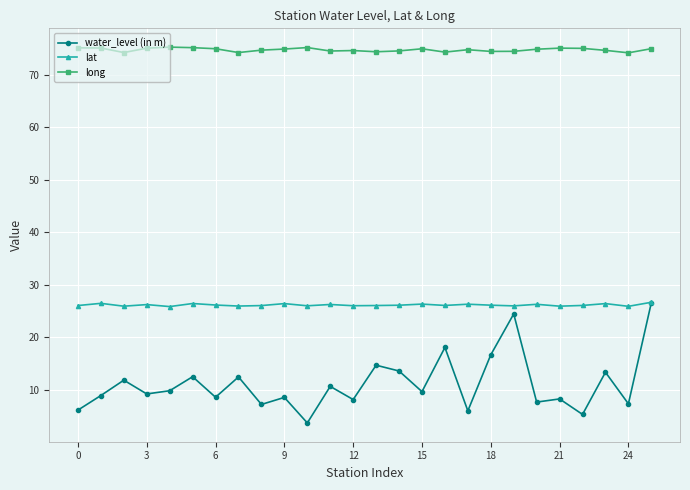

What is the minimum value shown in the chart?

3.7